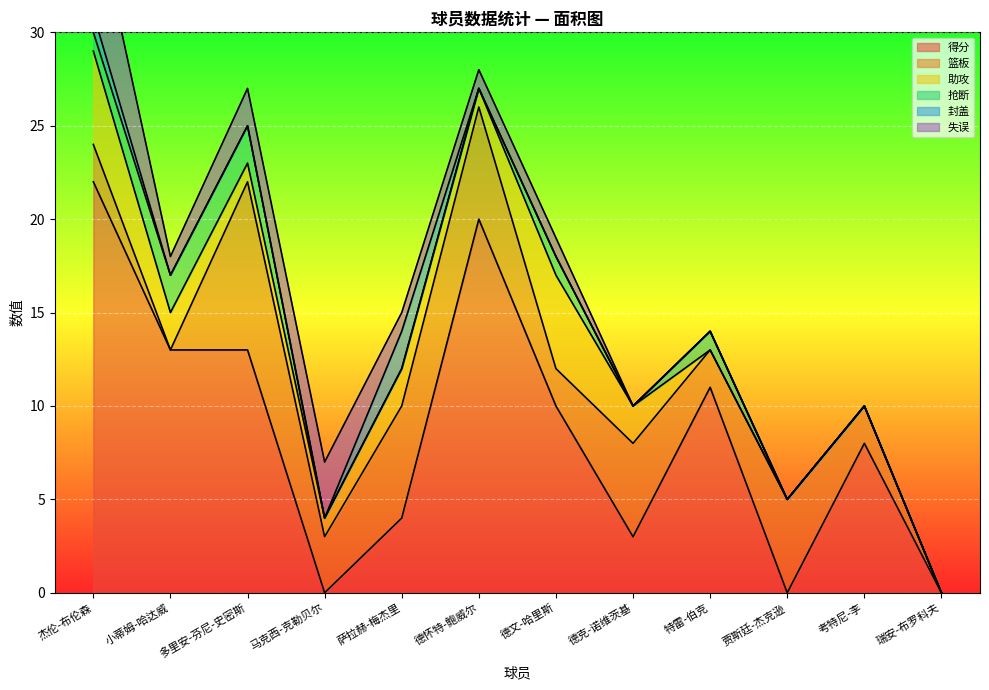

Where is the first local minimum for 得分?

马克西-克勒贝尔